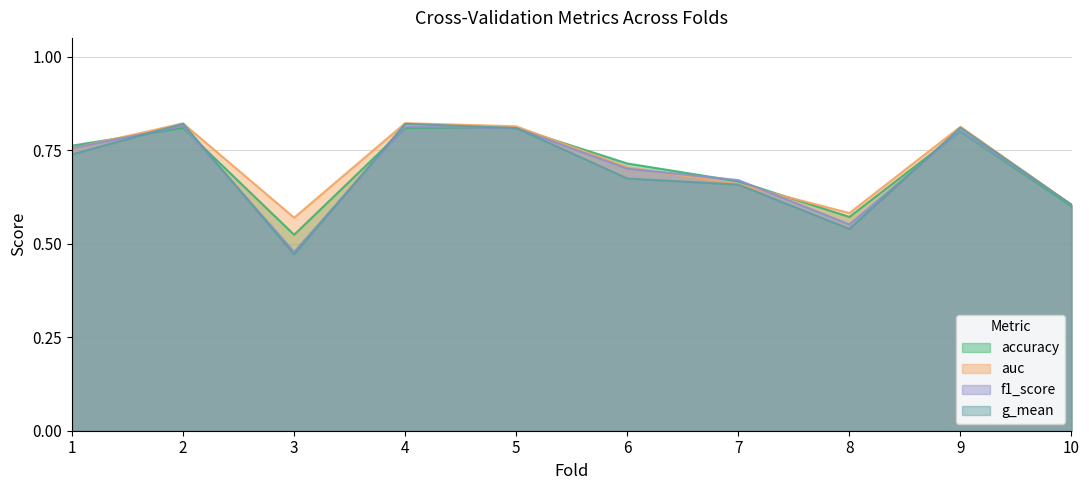

True or false: g_mean and f1_score intersect in this chart.

True